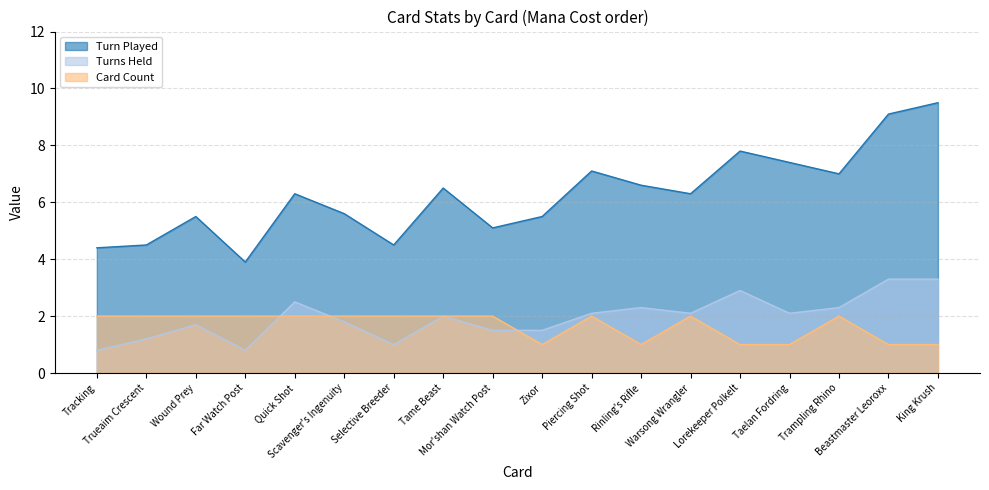

Does the chart display data point markers on the line(s)?

No